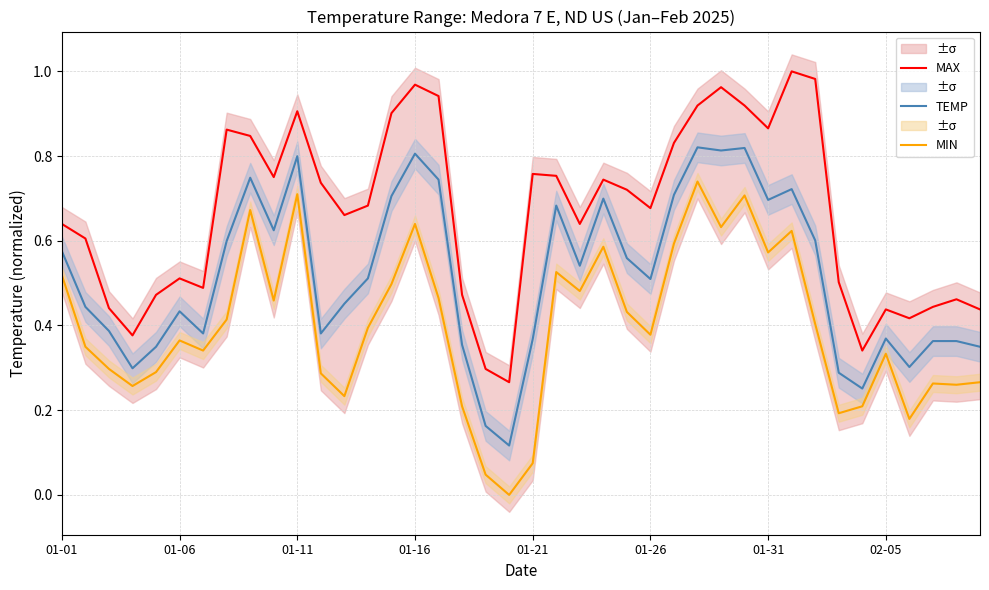

How many values in MIN are above zero?

39